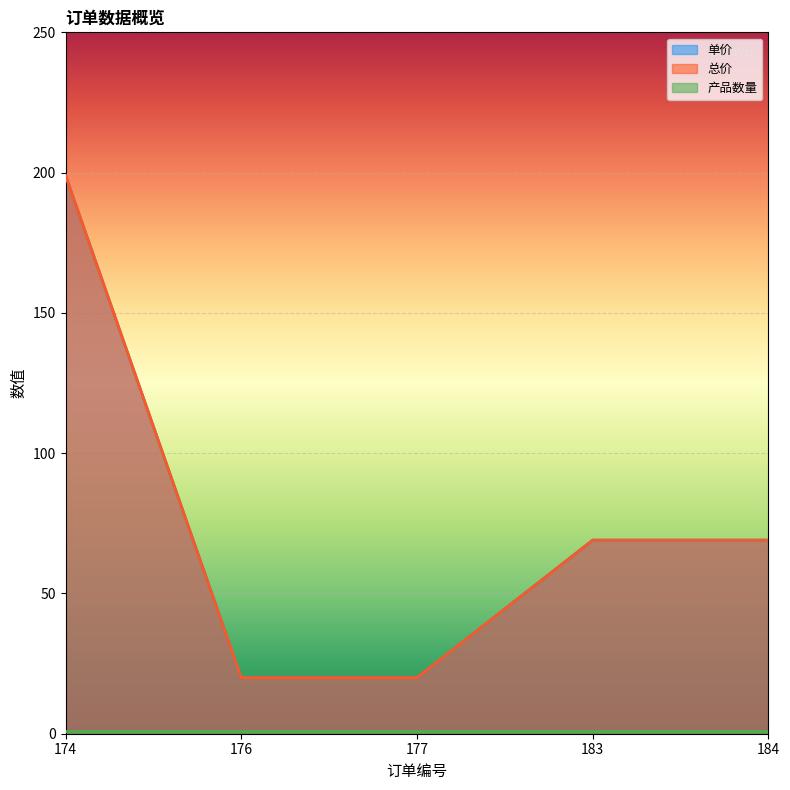

At which label does 单价 reach its minimum?

176